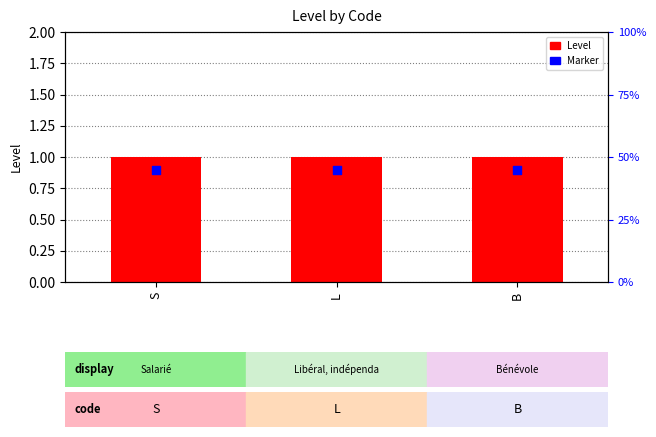

Which series contains the lowest Y value?

Marker